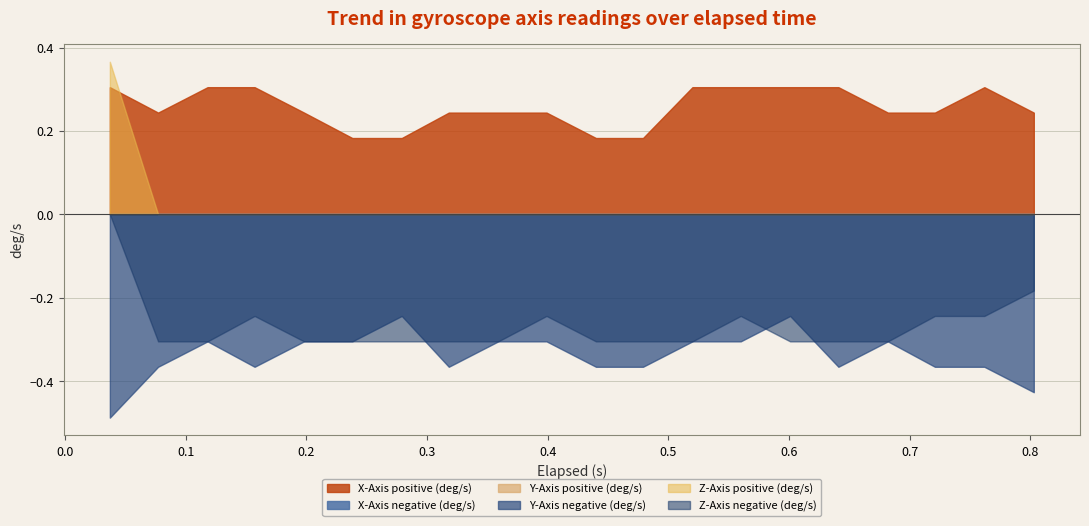

Where is x_axis nearest to the value 0?

5